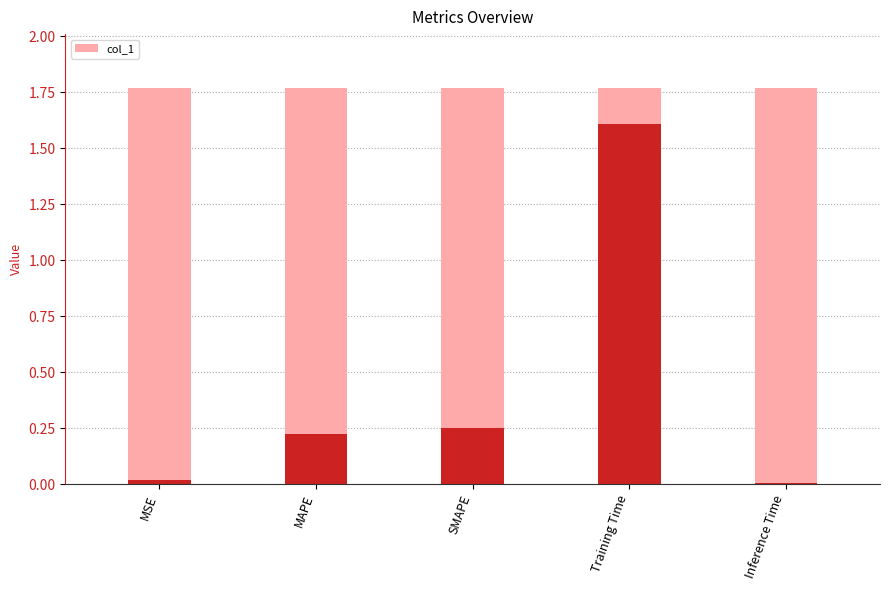

Which category has the highest value across all series?

Training Time